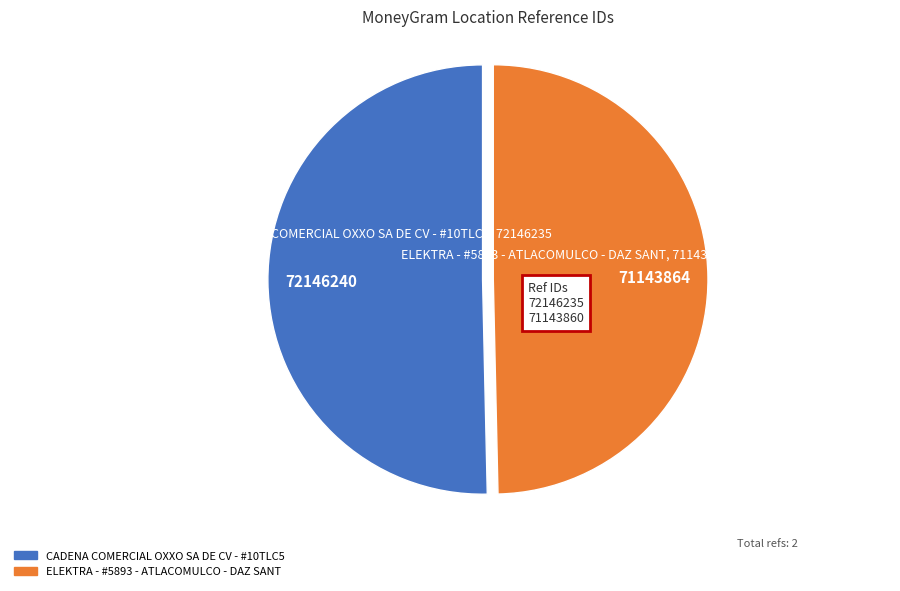

Is it true that ELEKTRA - #5893 - ATLACOMULCO - DAZ SANT is 50% of the pie?

True